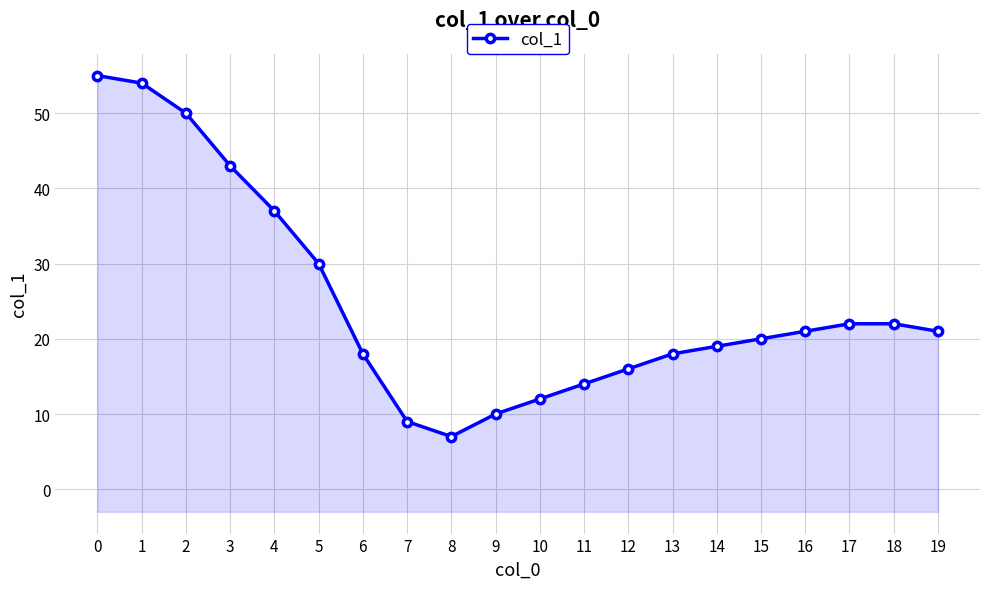

How many distinct data groups are displayed?

1